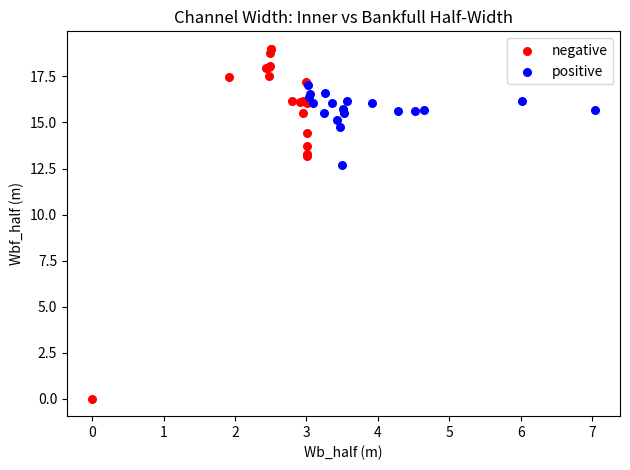

Which series has the largest Y range (max minus min)?

negative